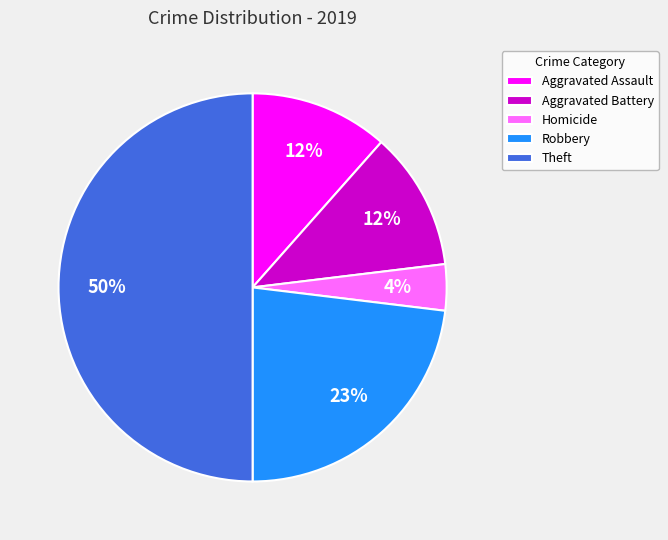

Does Robbery account for over 50% of the chart?

No